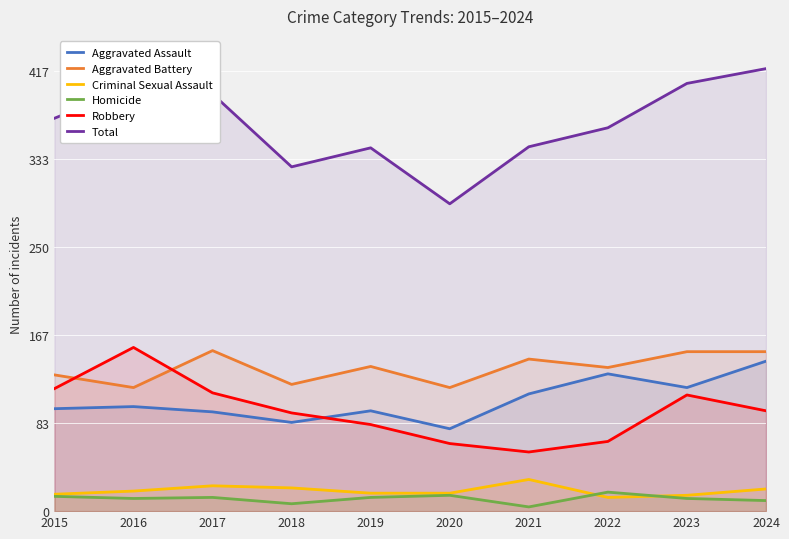

What is the value of the Total point at the 1st from the left?

372